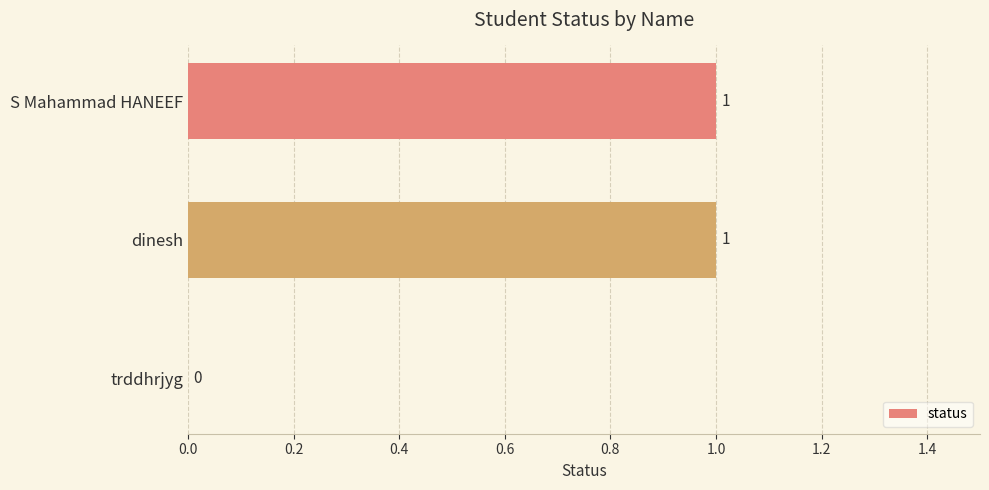

Approximately how many times larger is the value at dinesh compared to S Mahammad HANEEF?

1.0